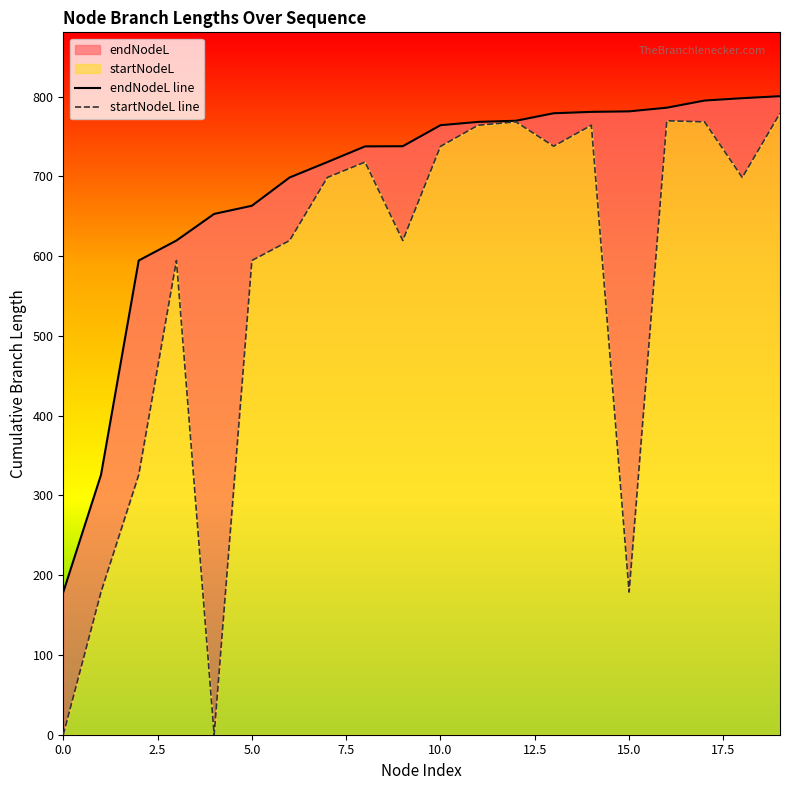

Which series has the widest spread of values?

startNodeL